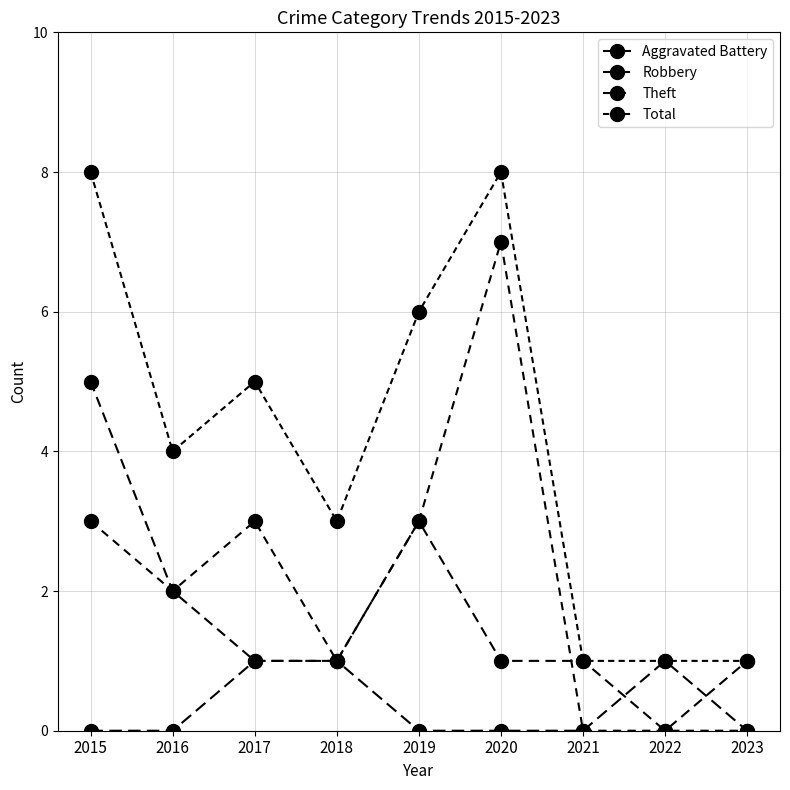

Is this an area chart (filled region under the line)?

No